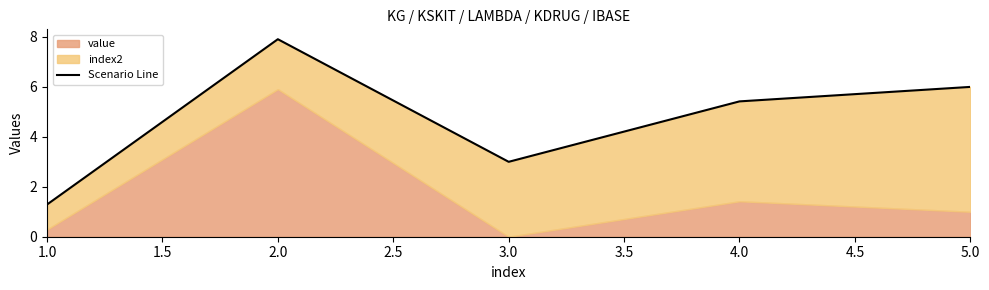

What is the value of the 2nd point from the left?

7.9